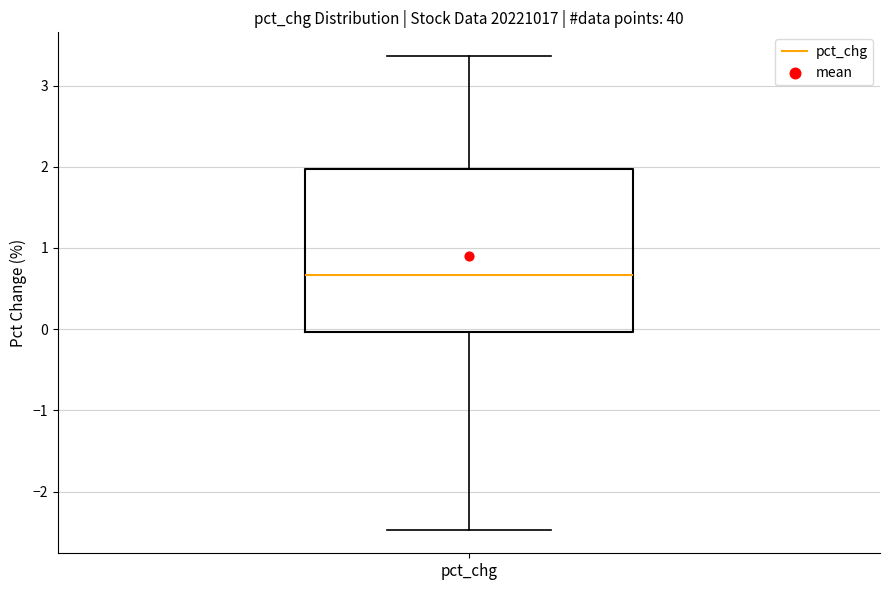

Read this box plot against the y-axis: the position of the median line, the range covered by the box, and the ends of both whiskers. The values are not printed on the chart, so give them approximately, as read against the axis.

median 0.7, box 0.0 to 2.0, whiskers -2.5 to 3.4